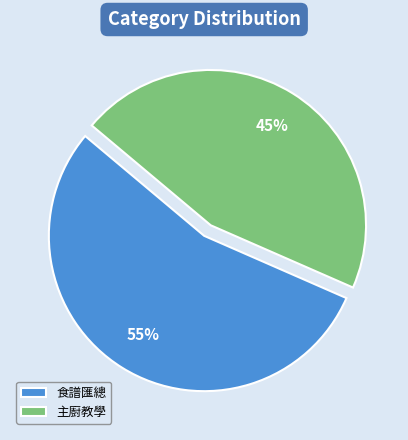

What percentage is the 主廚教學 slice, to the nearest percent?

45%